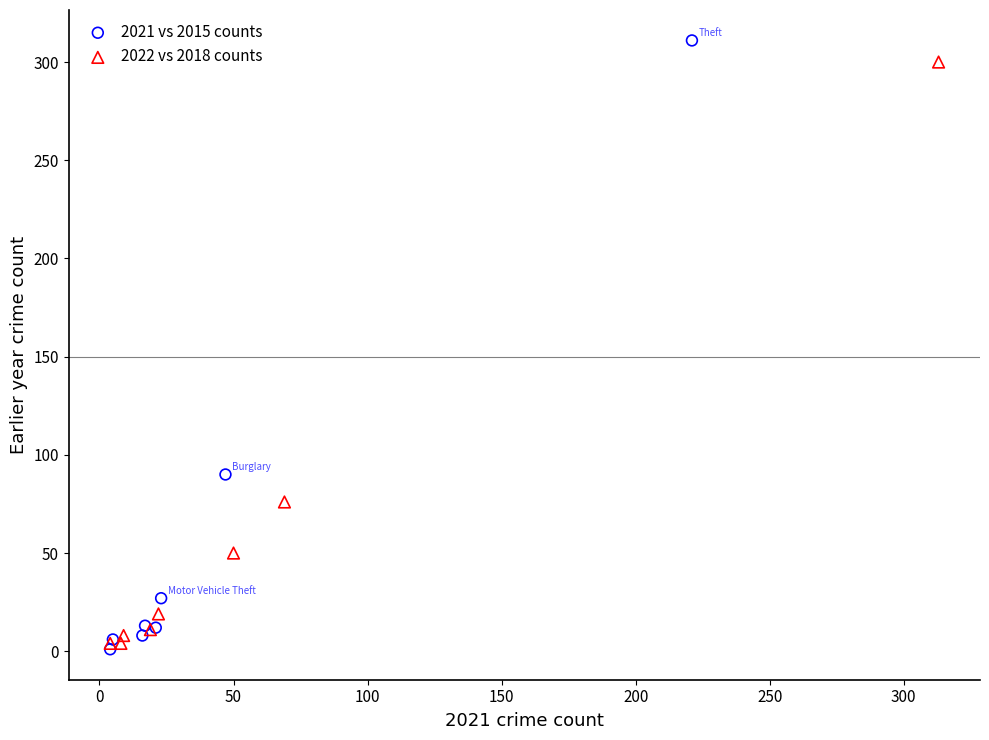

What are all the series names shown in the legend?

2021 vs 2015 counts, 2022 vs 2018 counts